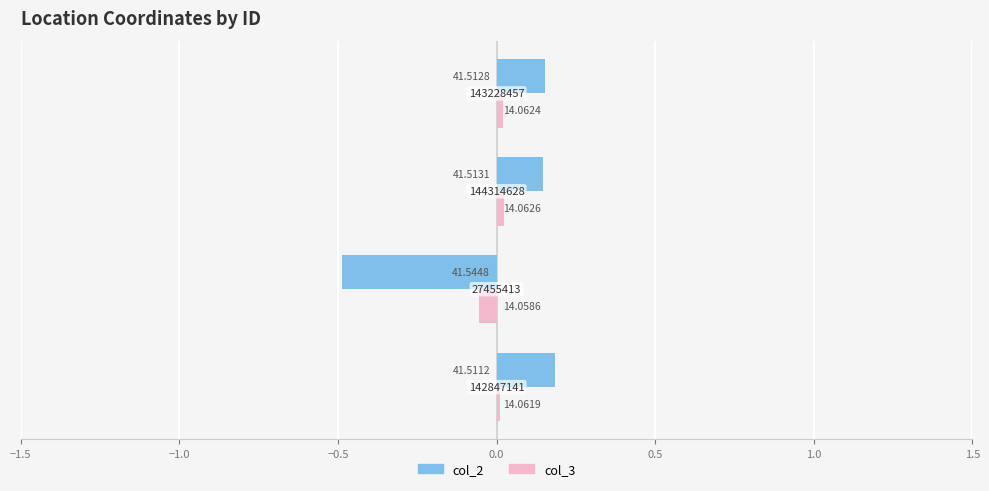

What are all the series names shown in the legend?

col_2, col_3